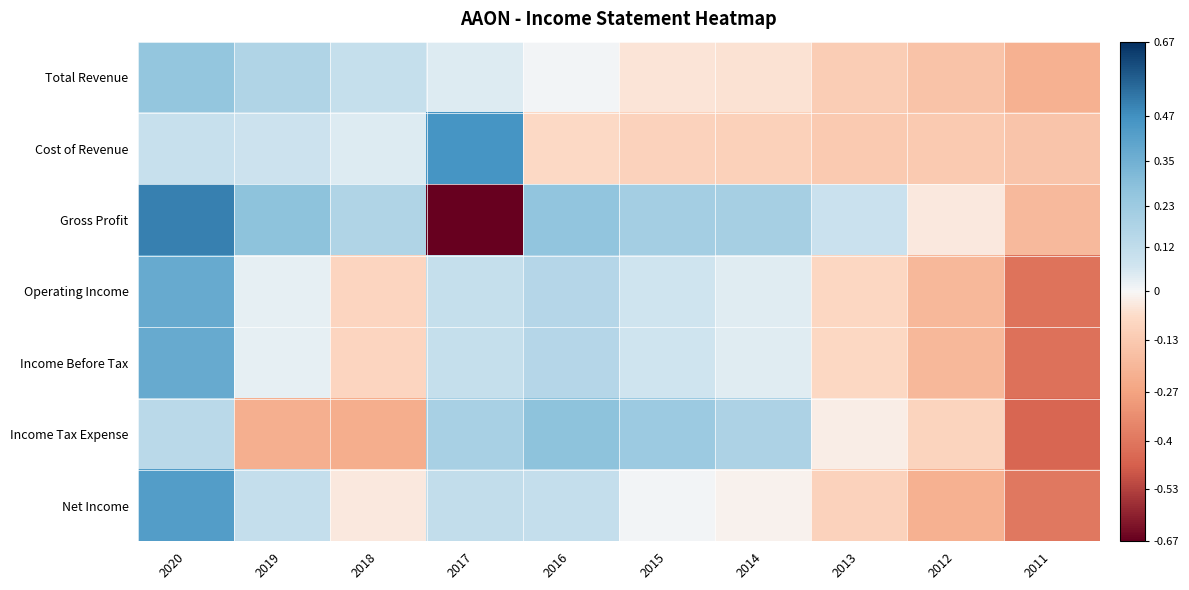

Count the number of data series in this chart.

7